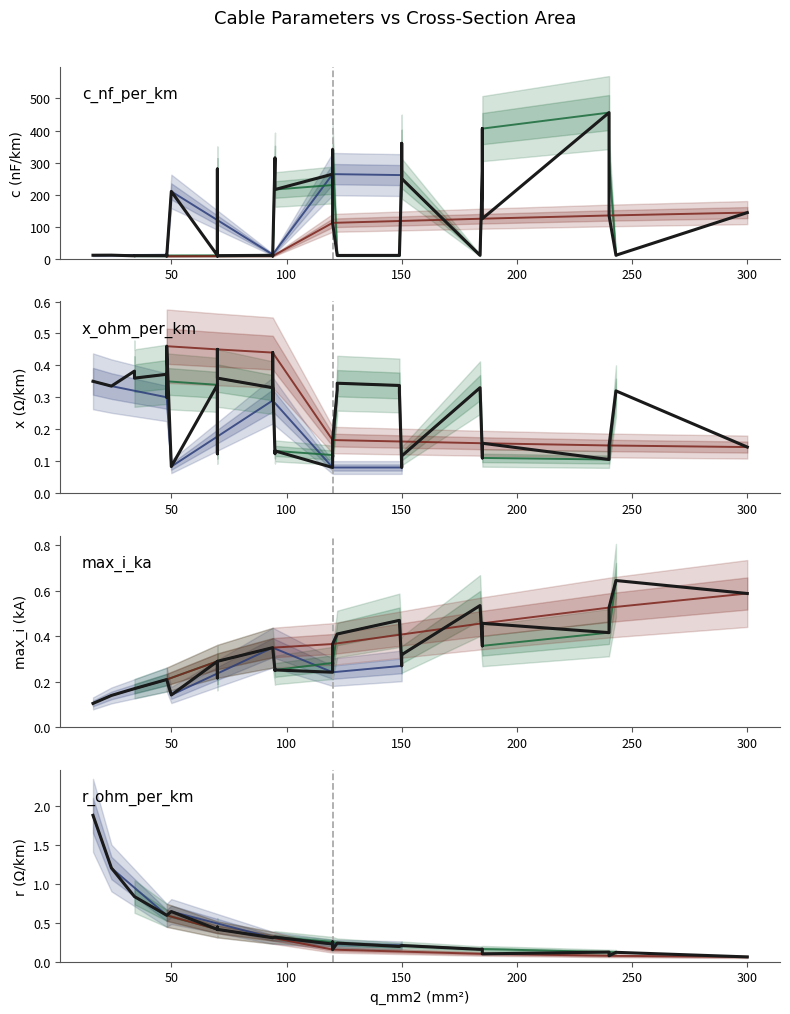

Where is the first local maximum for max_i_ka?

2